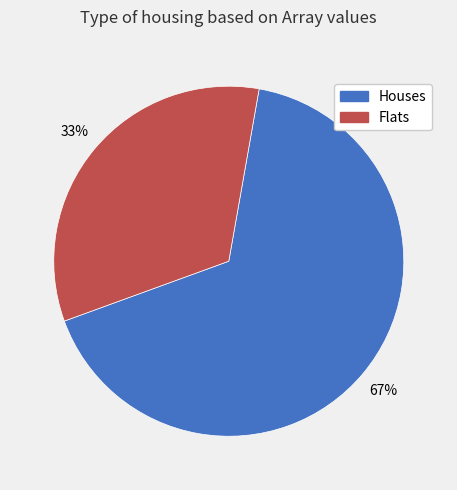

Is there a majority slice in this chart?

Yes